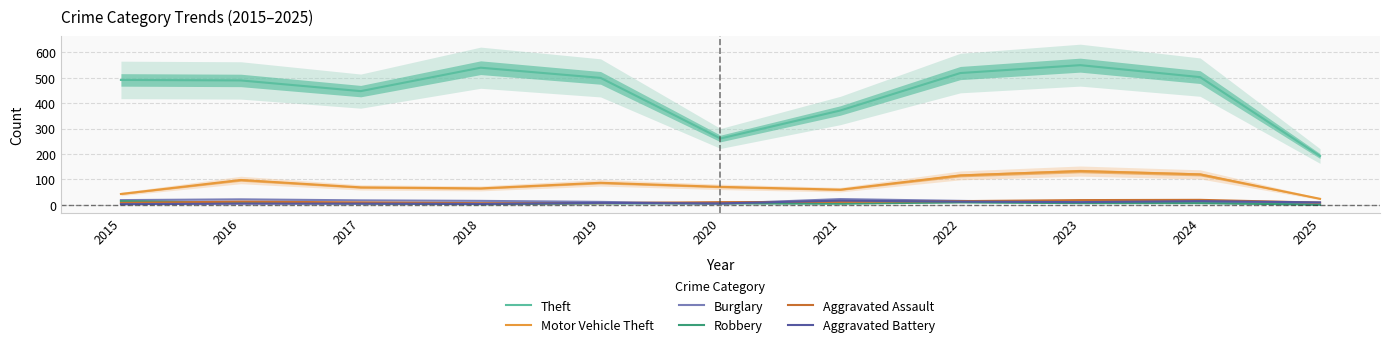

What is the greatest value displayed?

549